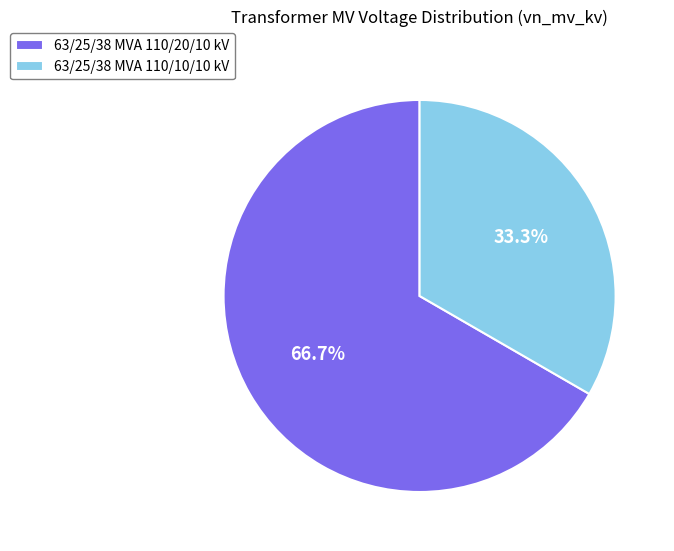

To the nearest percent, what is the difference between the 63/25/38 MVA 110/20/10 kV and 63/25/38 MVA 110/10/10 kV slice percentages?

33%